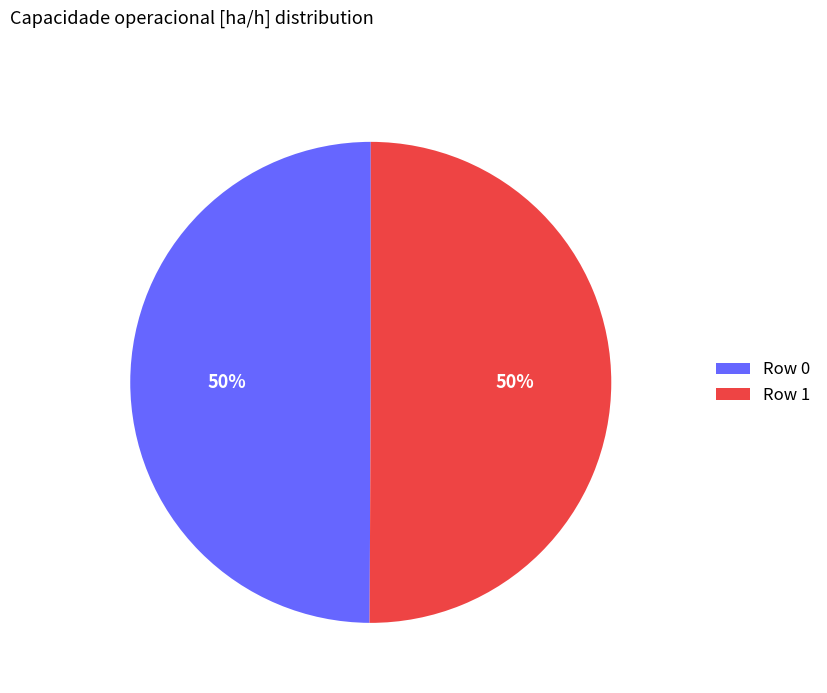

To the nearest percent, what percentage of the pie is Row 1?

50%